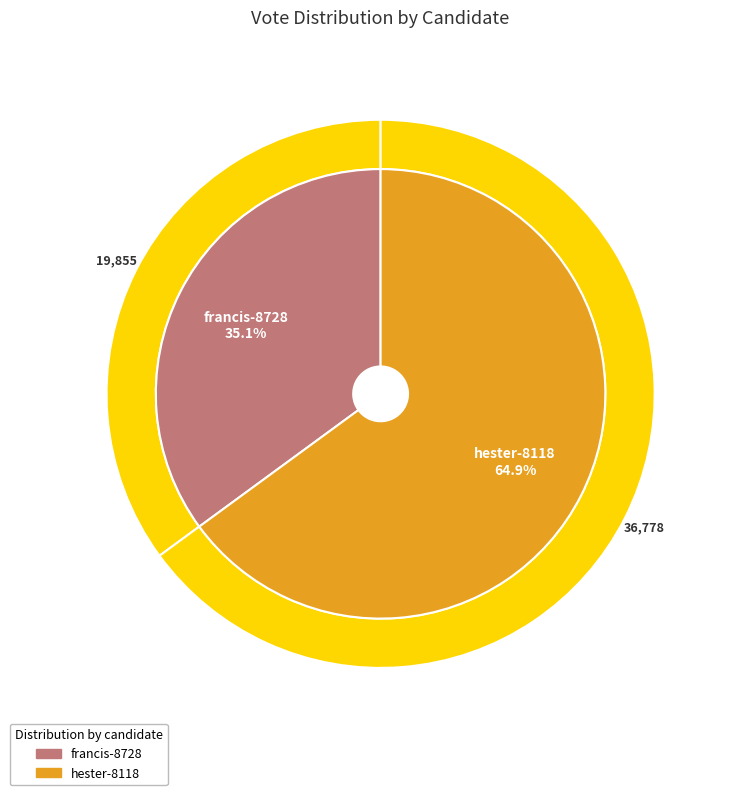

Is hester-8118 the majority of the pie?

Yes